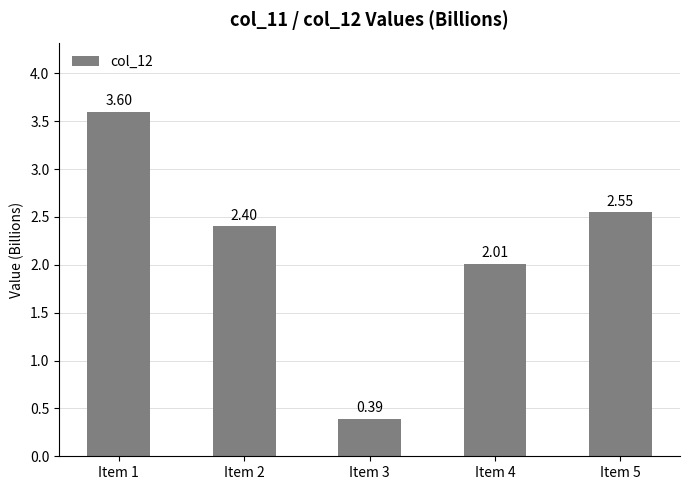

How many categories are shown in the chart?

5